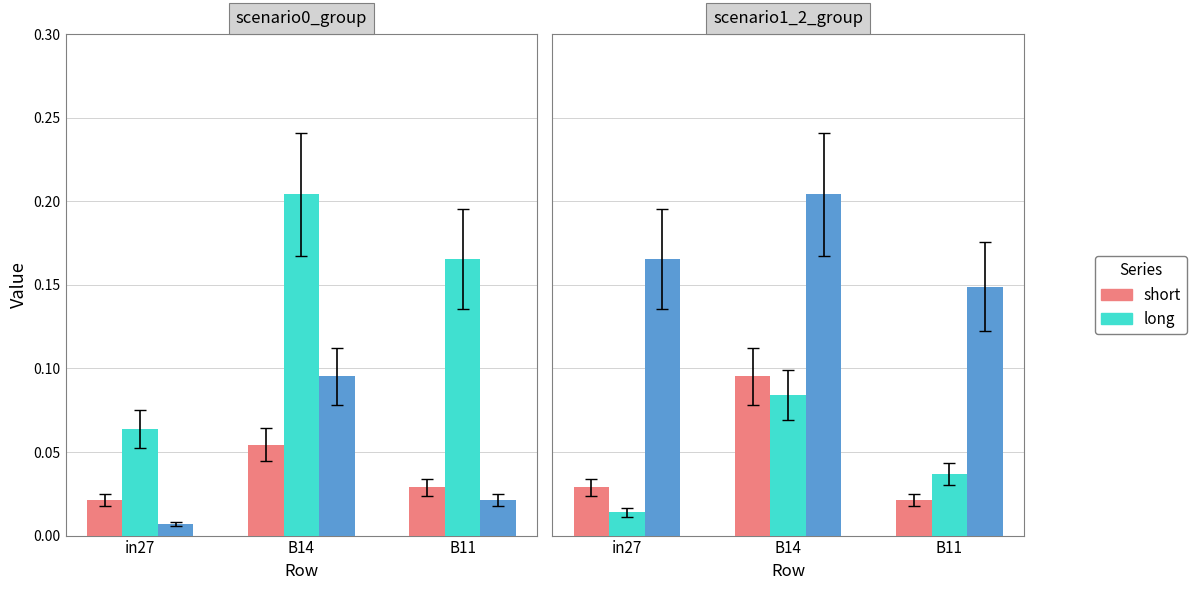

The value of job241_scenario0_451 at in27 is 0.0. True or false?

False